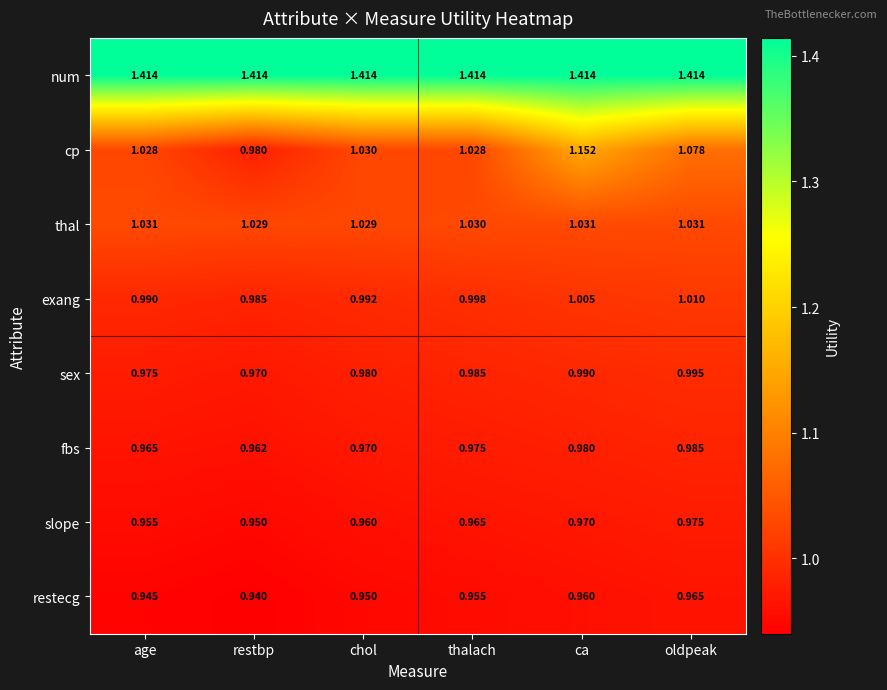

At which label does cp reach its minimum?

restbp